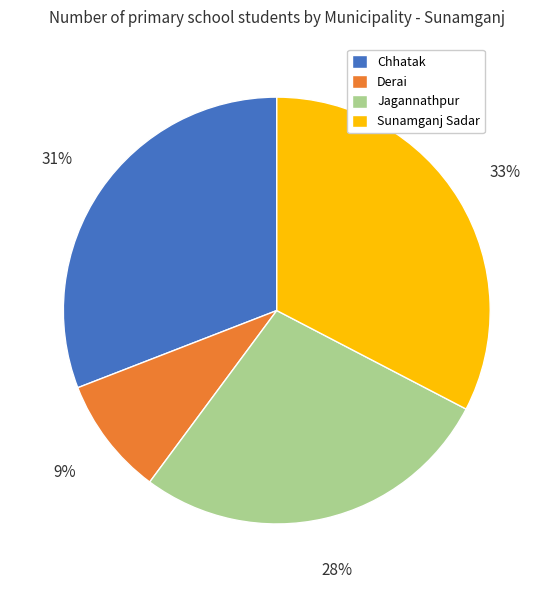

Is the sum of Jagannathpur and Sunamganj Sadar greater than half?

Yes